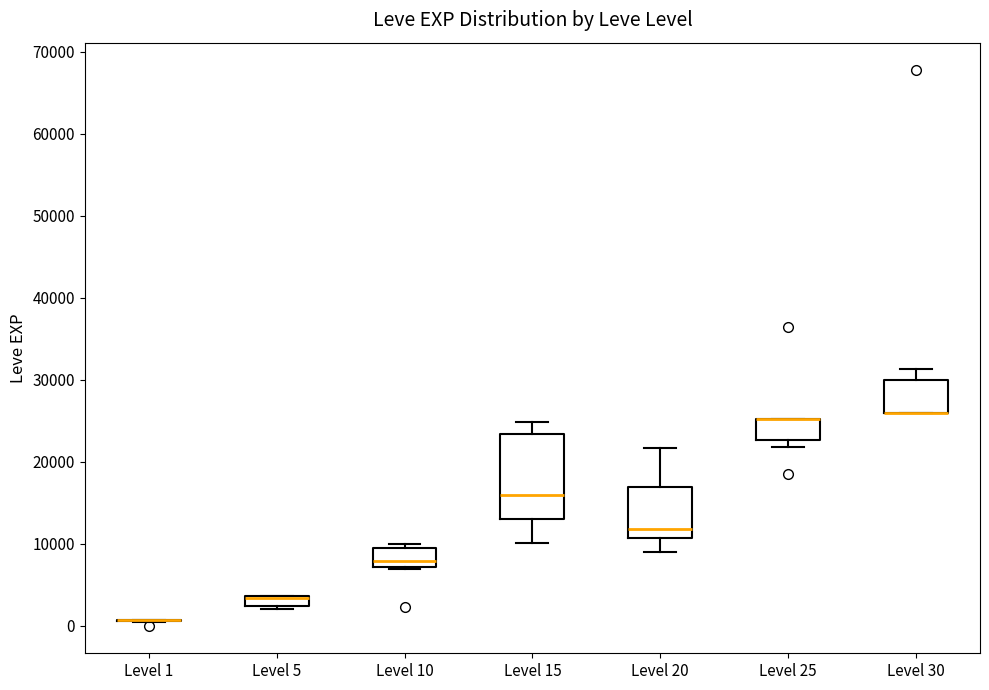

Which box is the tallest, from its lower edge to its upper edge?

Level 15